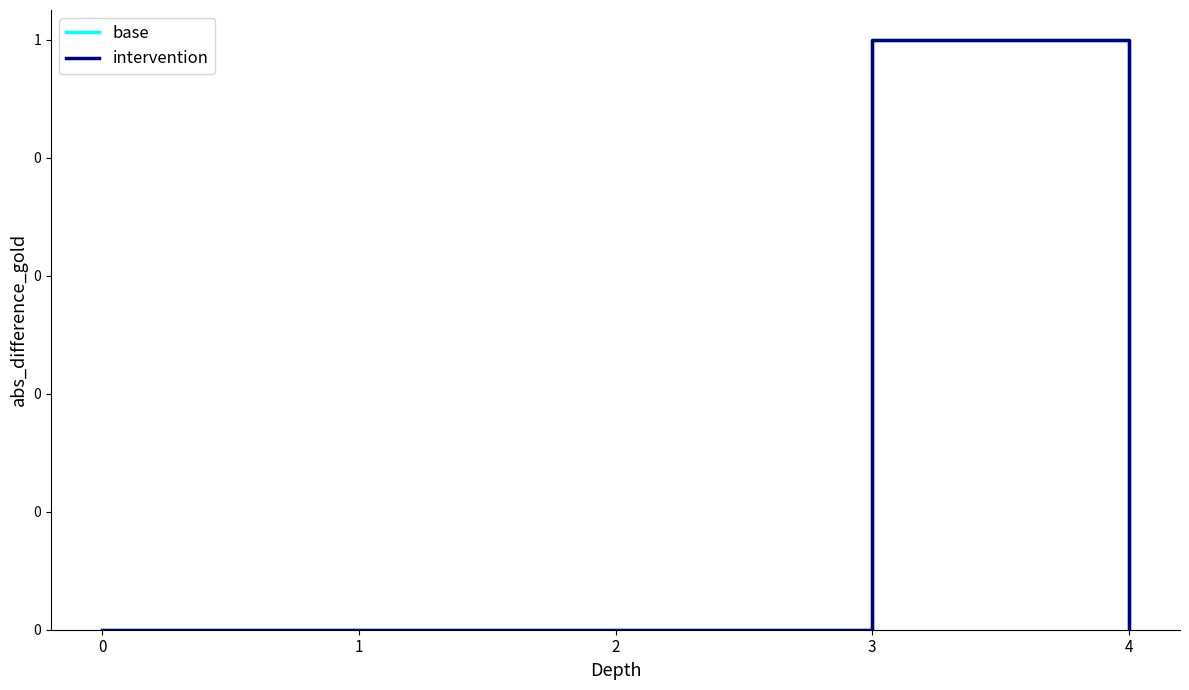

Reading left to right, list all the values displayed in this chart.

base: 0	0	0	1	0
intervention: 0	0	0	1	0